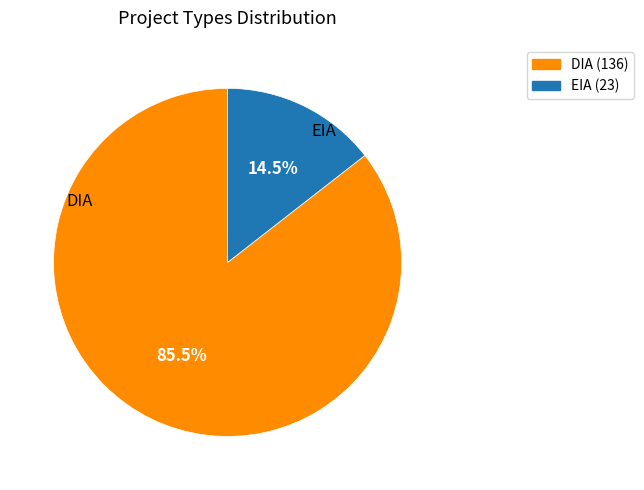

To the nearest percent, what is the difference between the DIA and EIA slice percentages?

71%